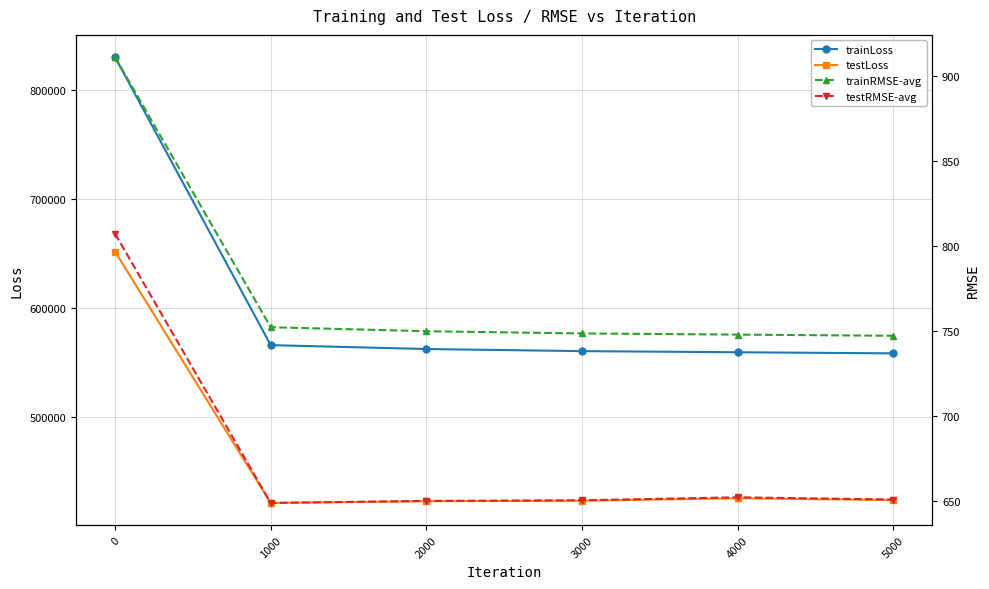

What is the difference between the maximum and second lowest values in the testRMSE-avg series?

157.3